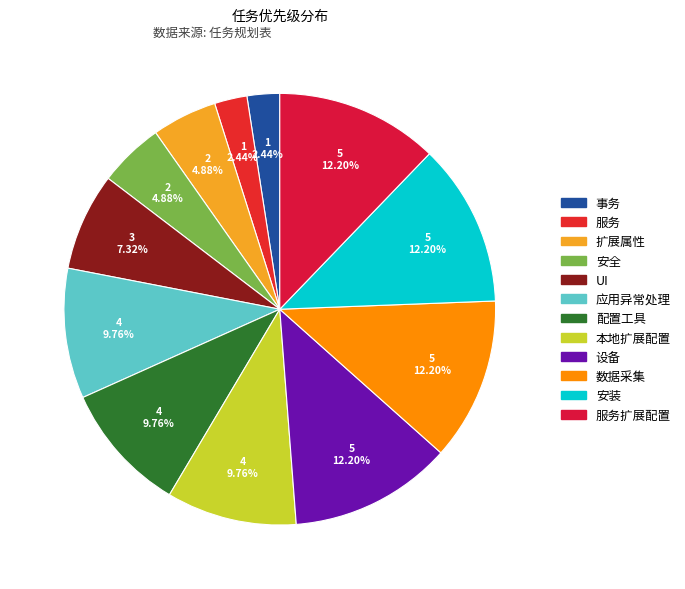

What is the change in value from 服务 to 本地扩展配置?

+3